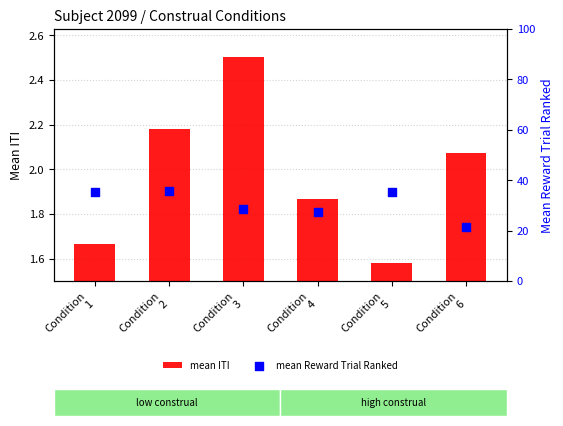

Which series contains the highest Y value?

mean Reward Trial Ranked